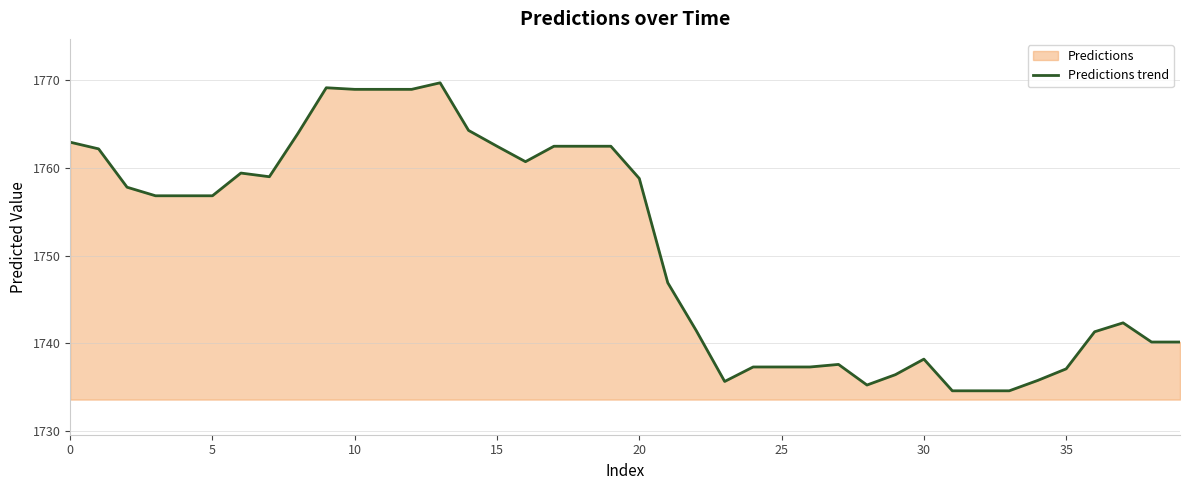

True or false: the data has more than 1 interior local peaks.

True